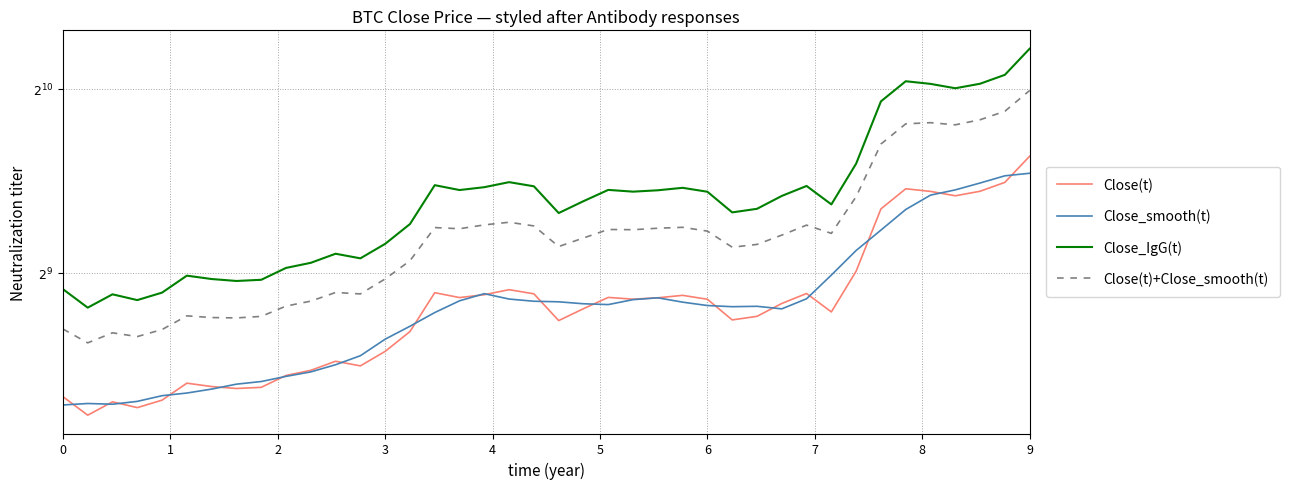

At how many categories does at least one series exceed 944?

7